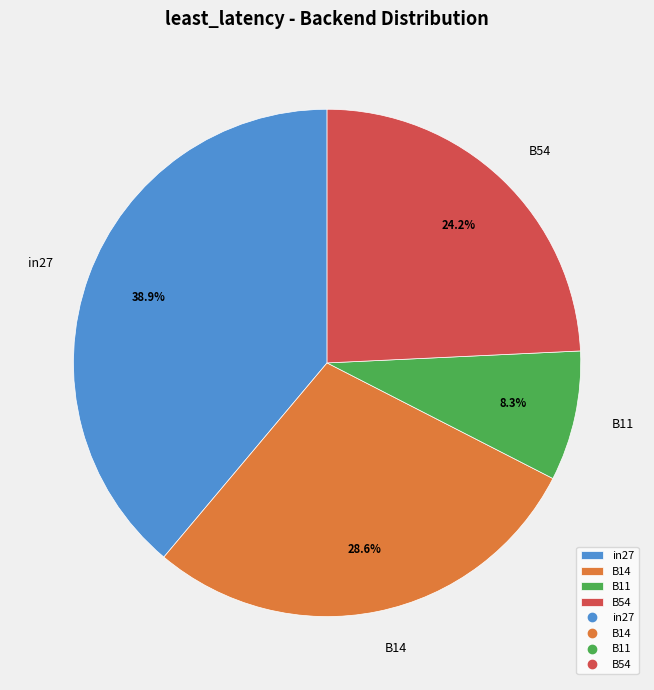

Count the number of slices in the pie.

4